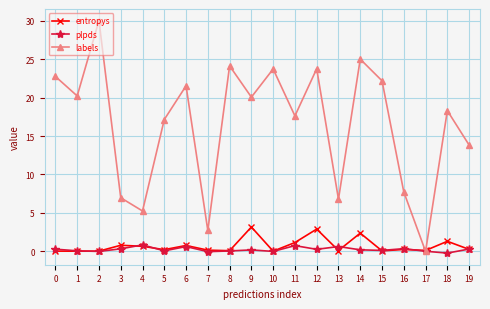

At how many categories does at least one series exceed 19?

10